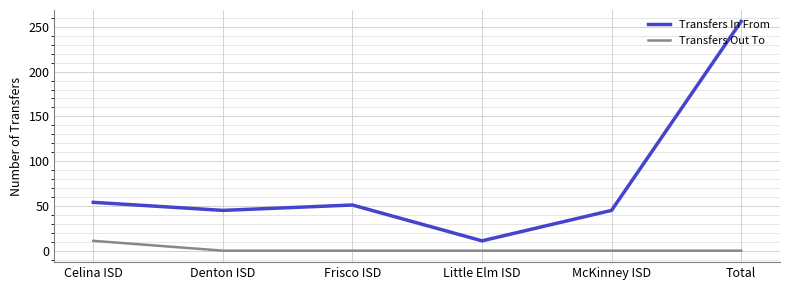

What is the difference between the maximum and minimum values in the Transfers In From series?

245